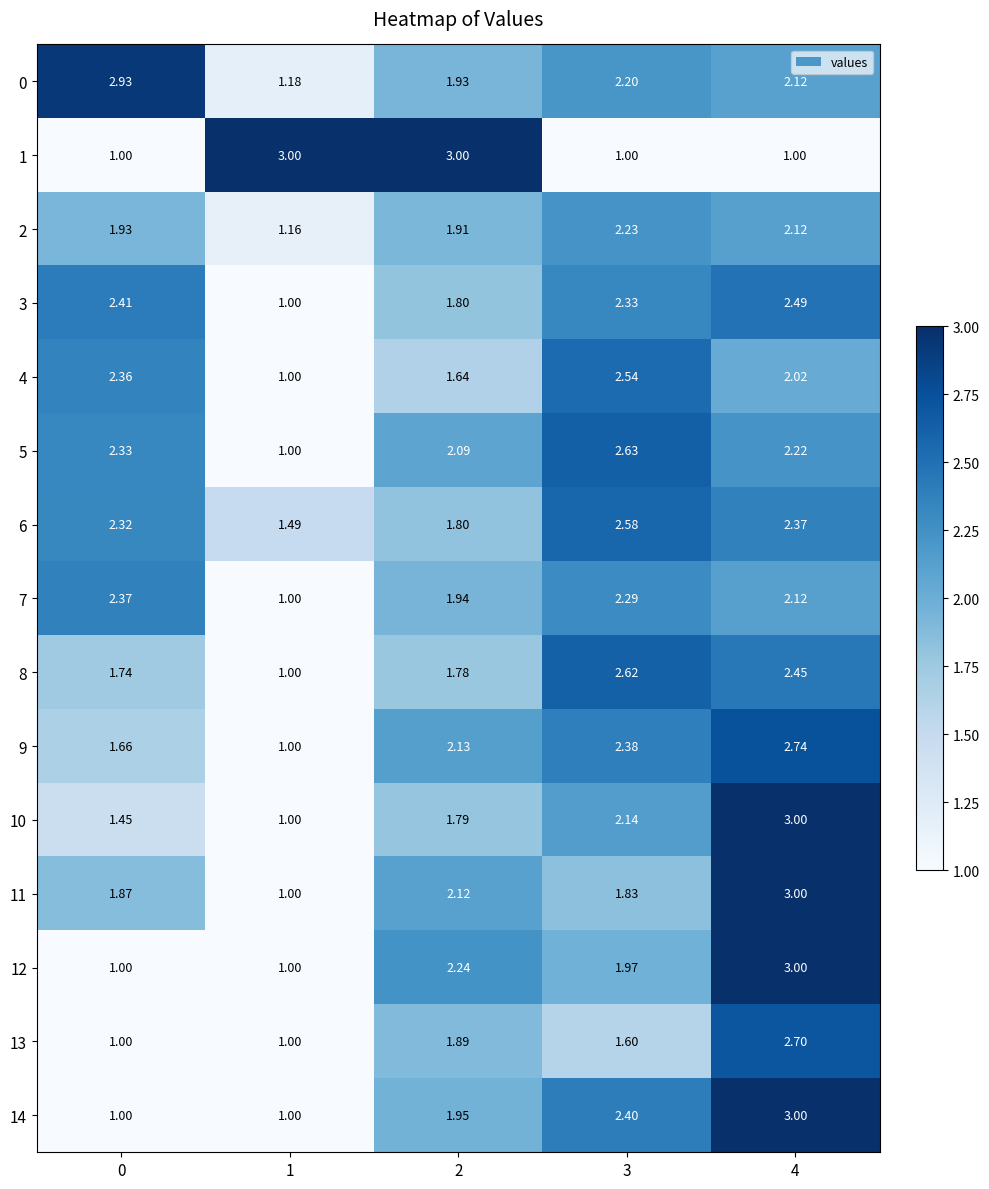

How many categories are shown in the chart?

5